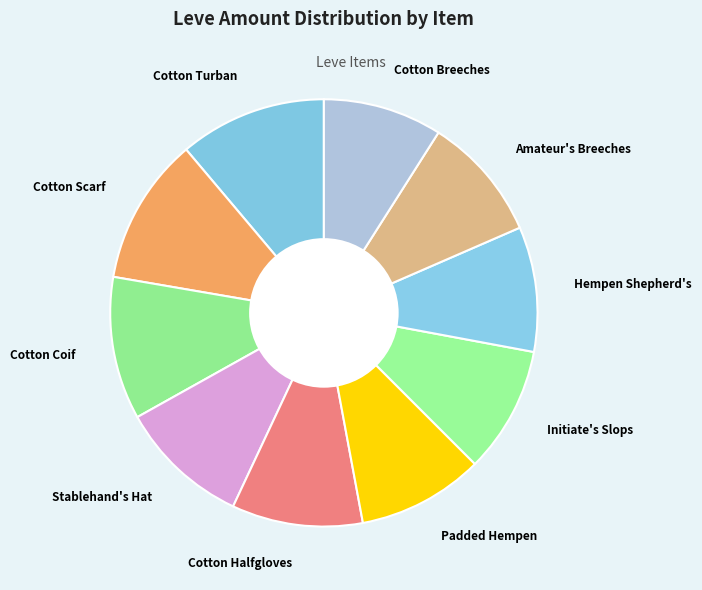

What is the ratio of the value at Cotton Coif to the value at Padded Hempen?

1.1